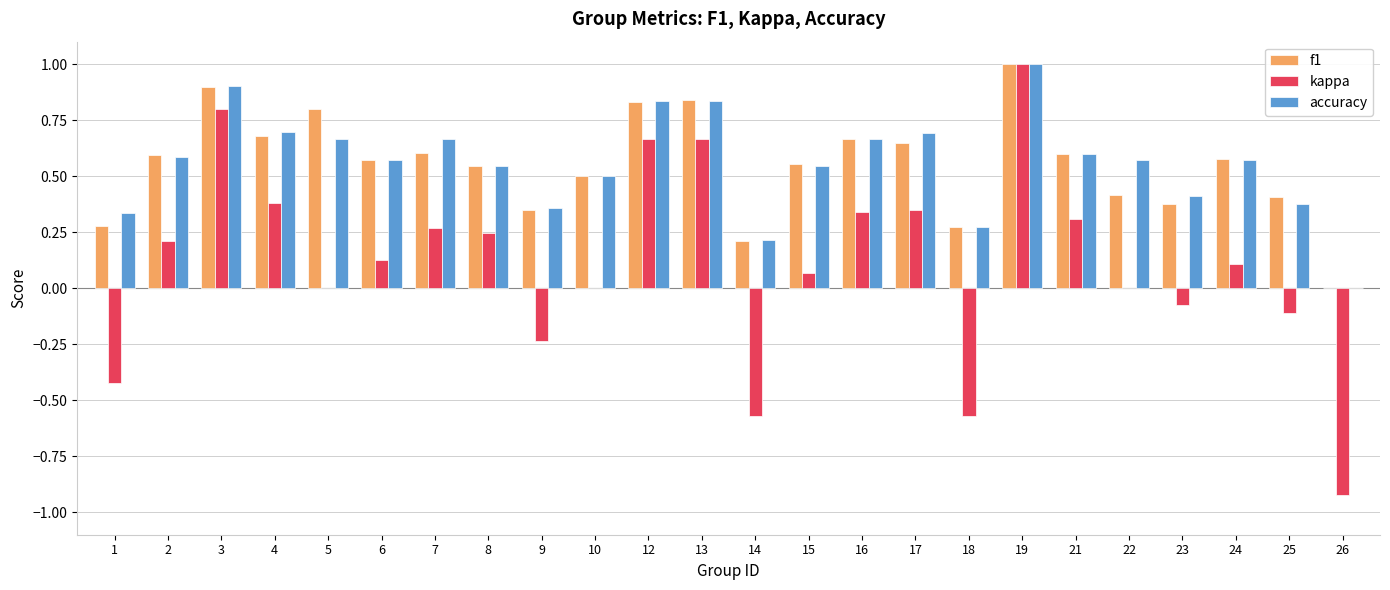

Is the value of accuracy at 6 greater than the value of kappa at 4?

Yes